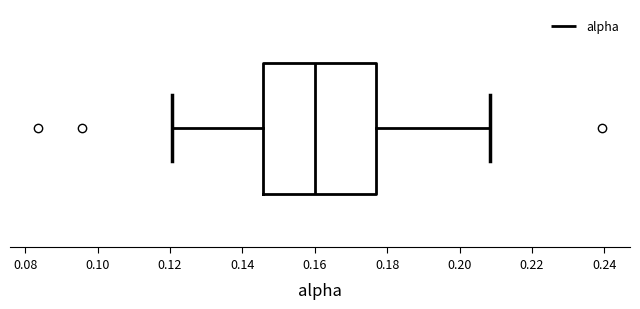

Transcribe this box plot: give where the median line is, the range the box spans, and where the two whiskers end, as read against the x-axis. The values are not printed on the chart, so give them approximately, as read against the axis.

median 0.160, box 0.146 to 0.176, whiskers 0.120 to 0.208